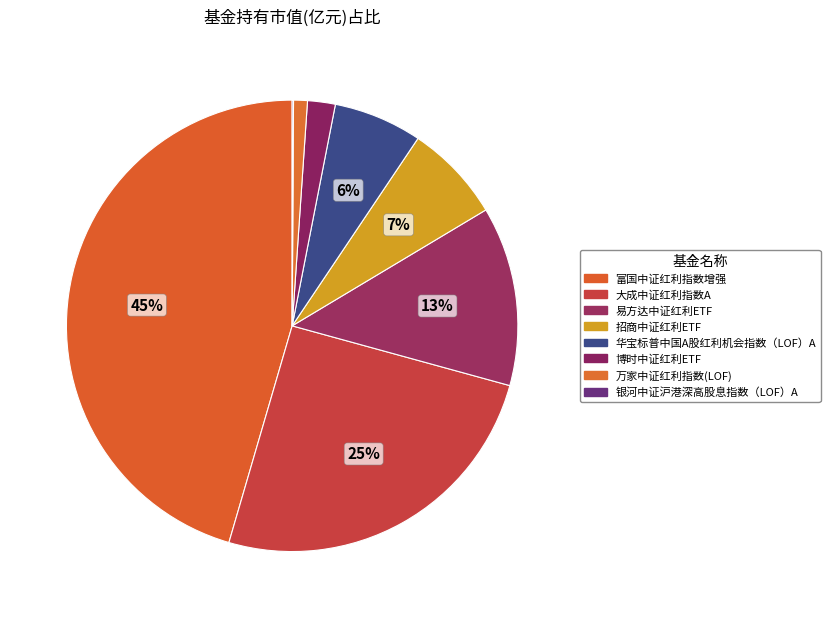

To the nearest percent, what is the difference between the largest and smallest slice percentages?

45%